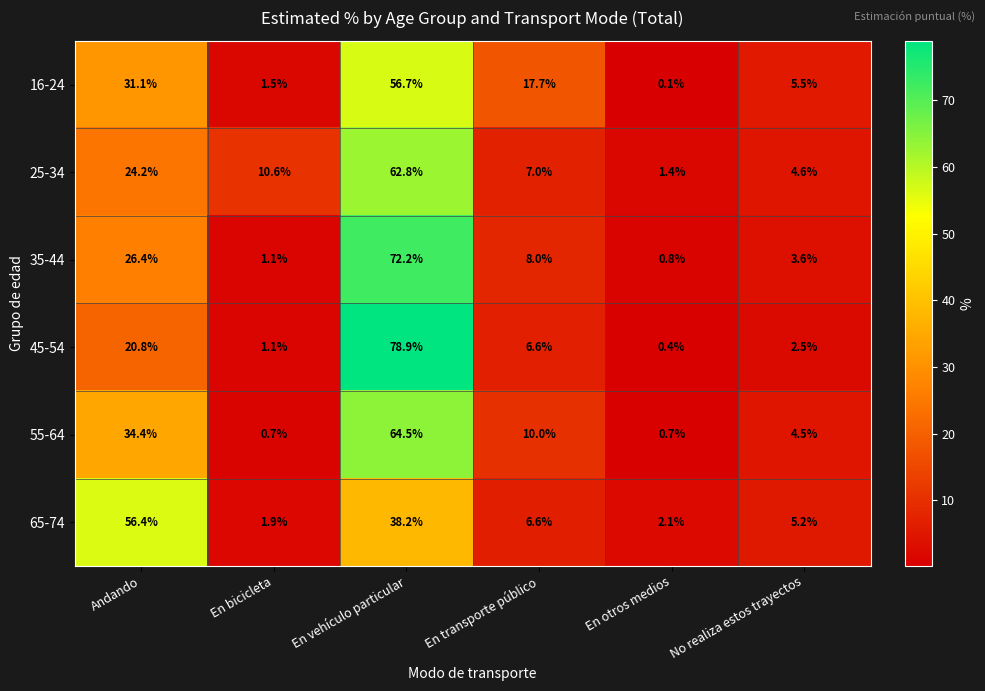

At how many categories does at least one series exceed 72?

1